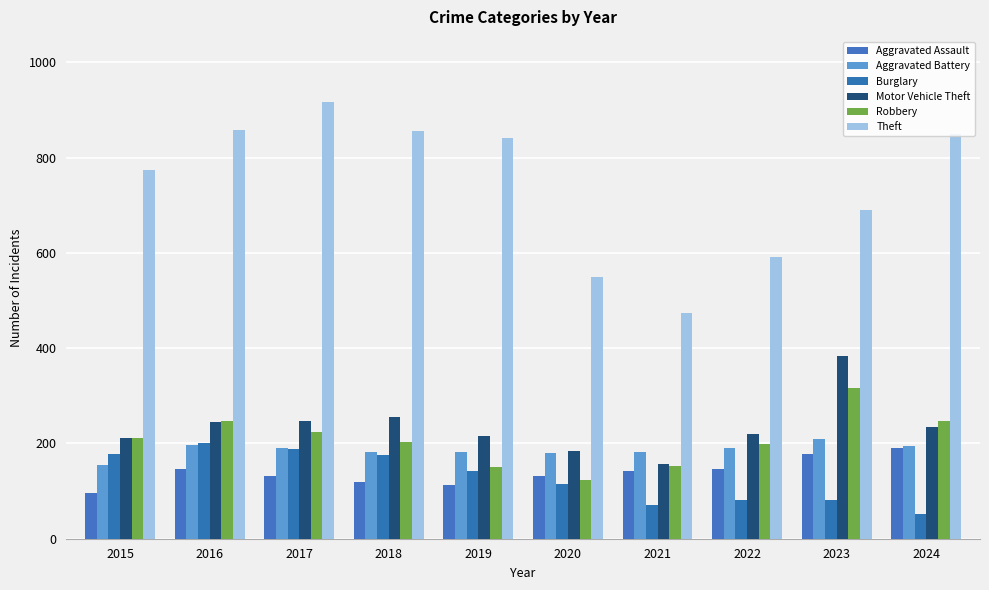

What is the value of the Aggravated Assault bar at the 3rd from the left?

131